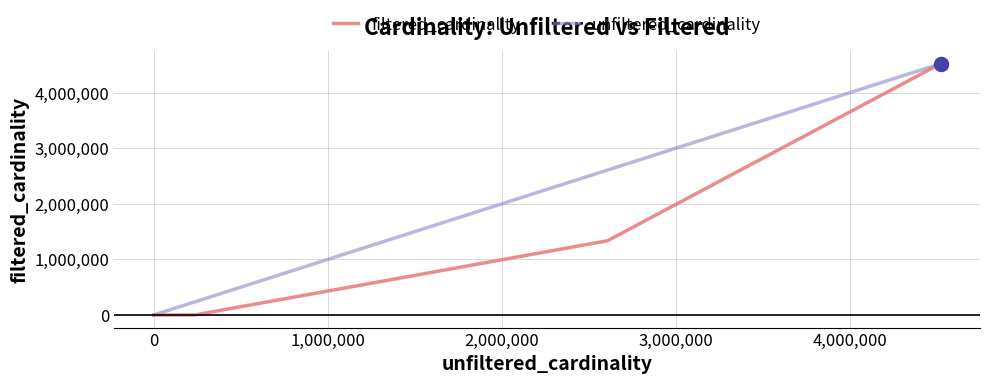

What is the maximum value for unfiltered_cardinality?

4523930